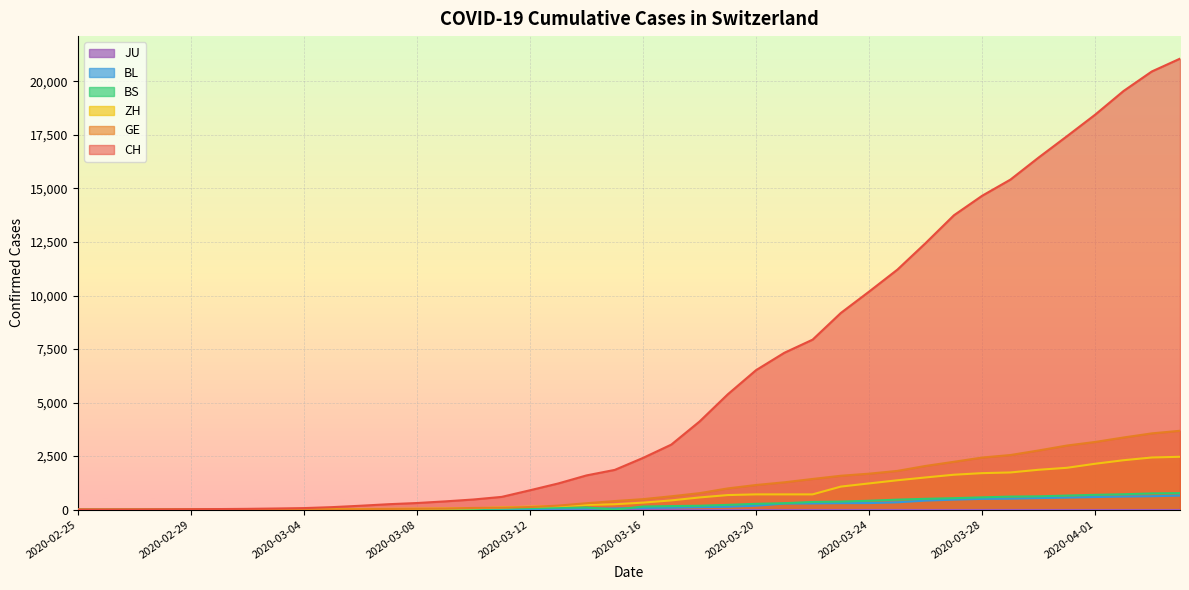

What is the maximum value shown in the chart?

21065